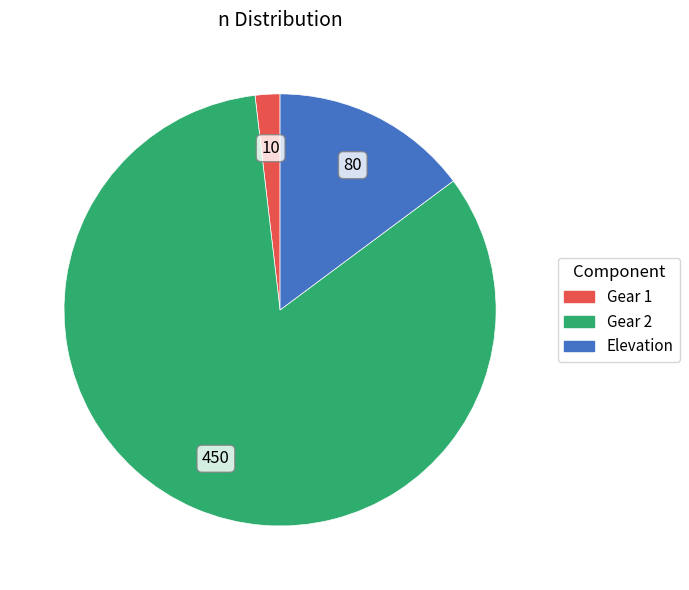

Which category has the biggest portion of the pie?

Gear 2